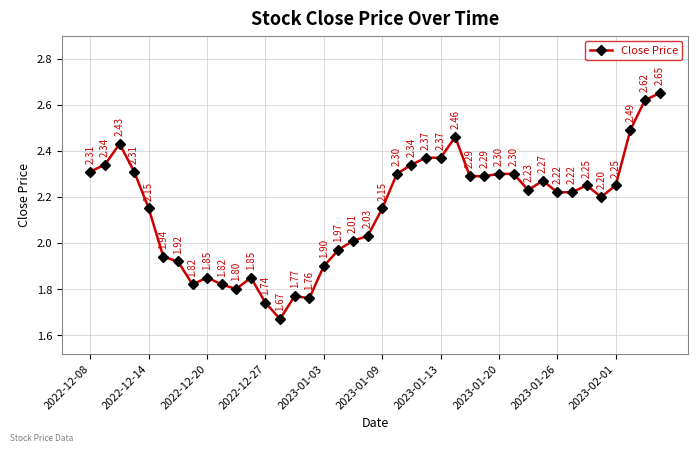

What is the difference between the second highest and second lowest values?

0.9